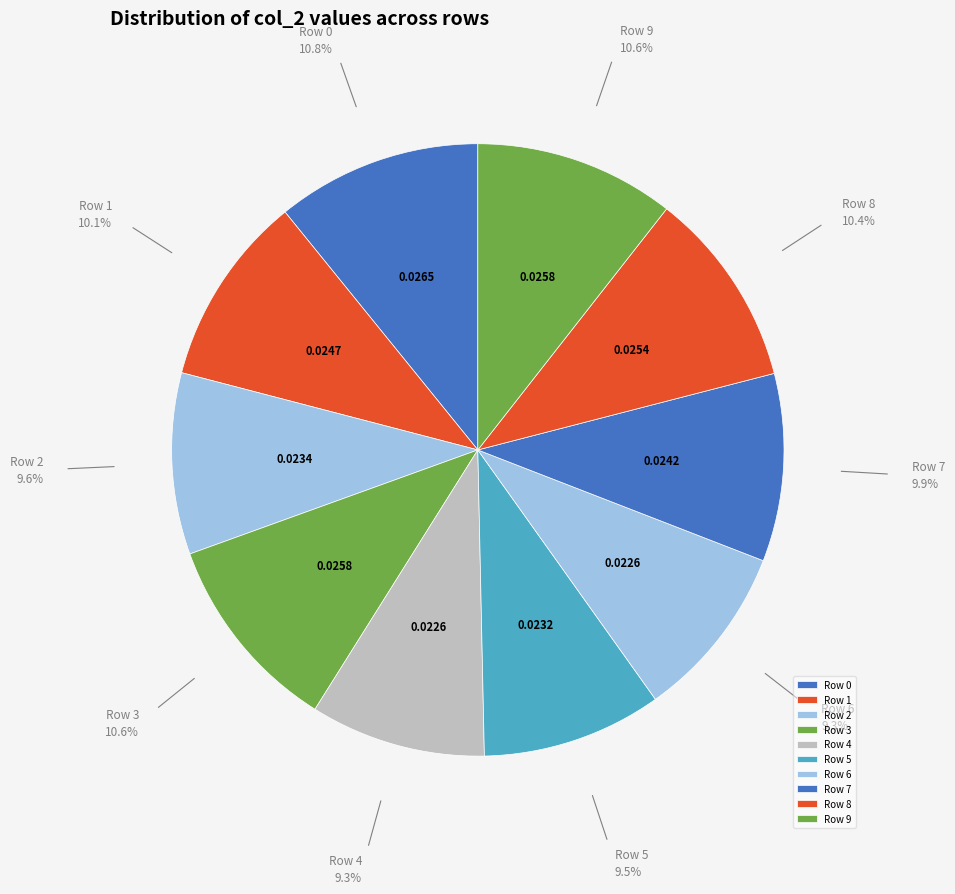

Is there any slice that represents more than half of the pie?

No